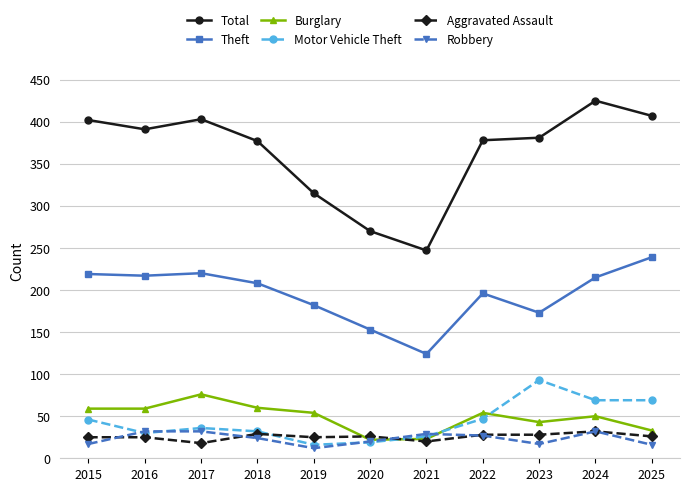

Is the value of Motor Vehicle Theft at 2019 greater than the value of Theft at 2020?

No